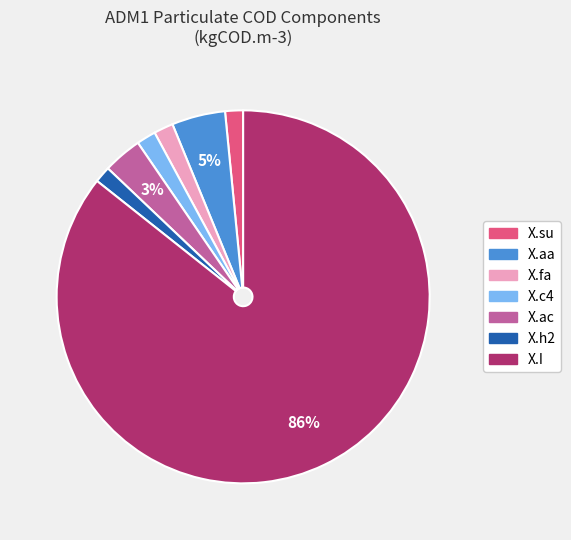

Count the number of slices in the pie.

7